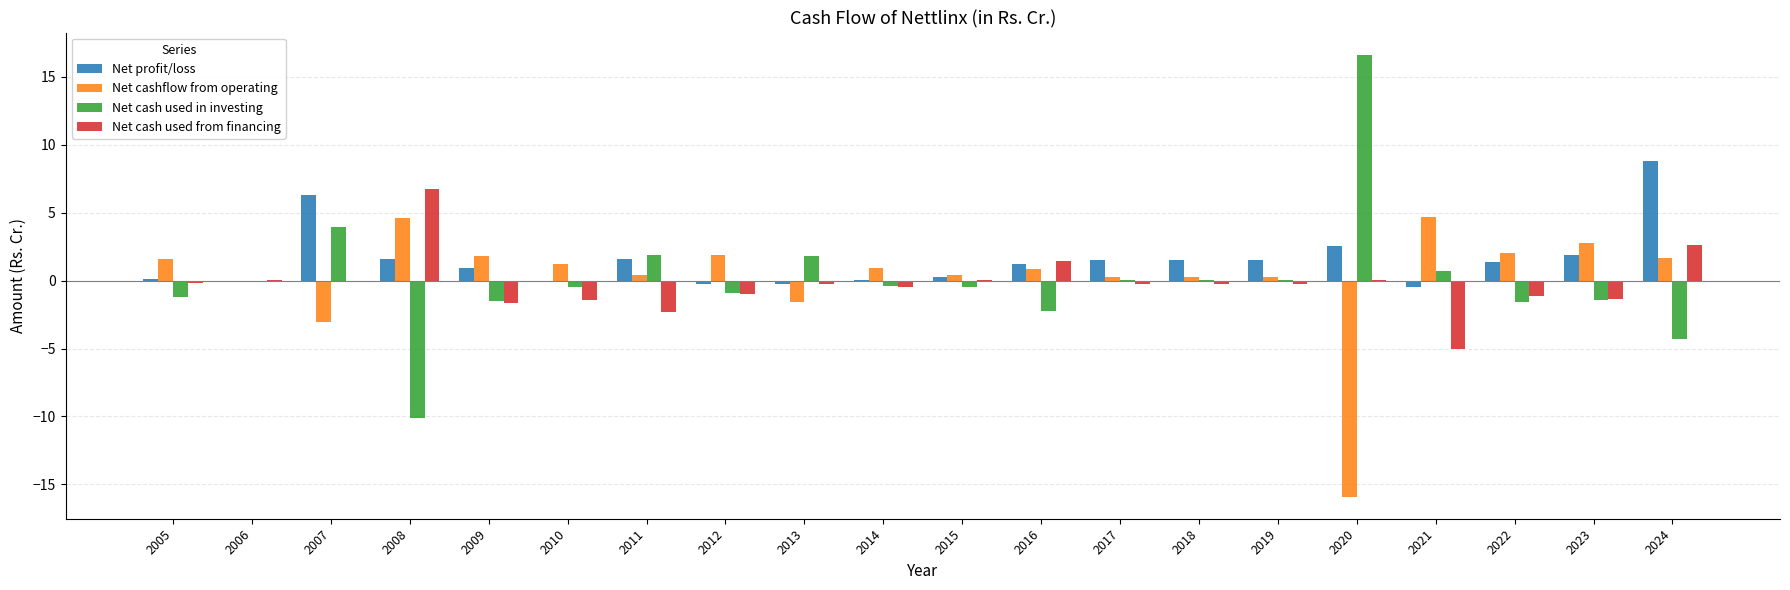

Is the value of Net profit/loss at 2008 greater than the value of Net cash used in investing at 2009?

Yes